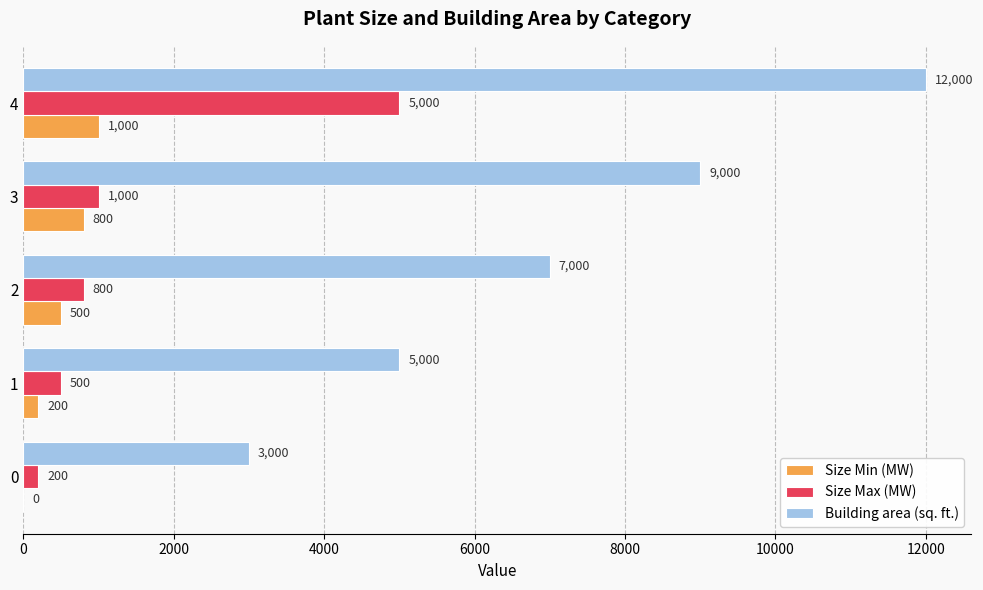

Which series changed the most between 0 and 2?

Building area (sq. ft.)